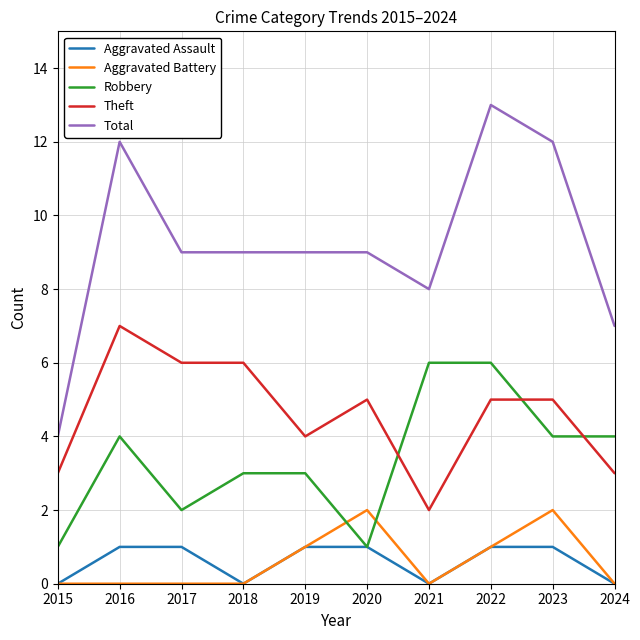

The value of Theft at 2016 is 7. True or false?

True